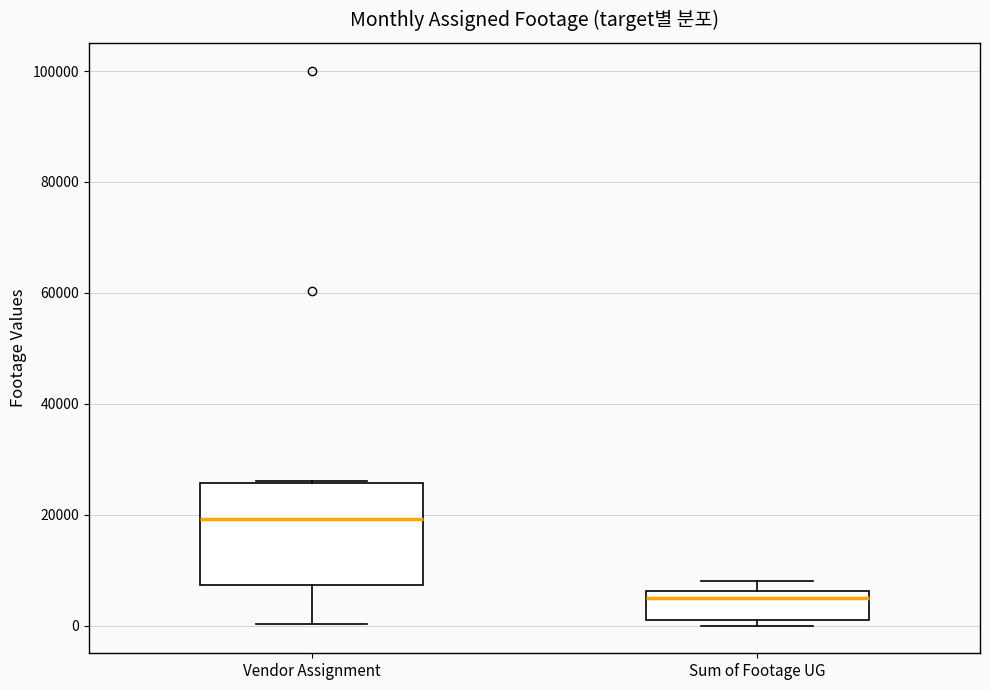

Where is the lower edge of the box for Vendor Assignment on the y-axis? The values are not printed on the chart, so give them approximately, as read against the axis.

8000